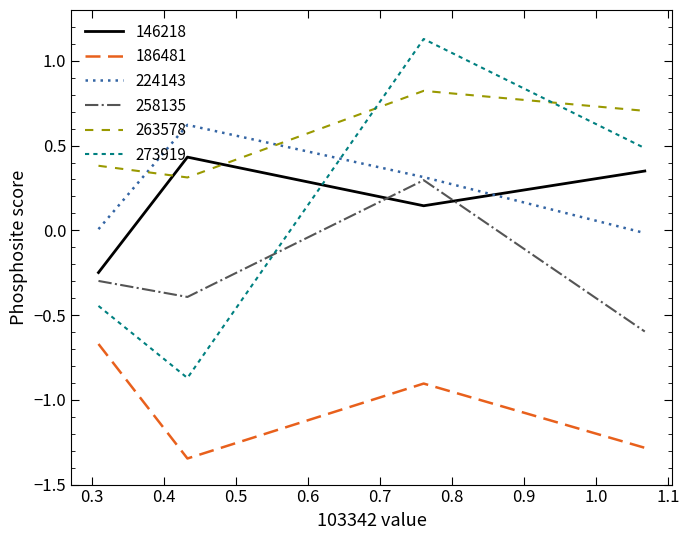

What is the highest value of the 263578 series?

0.8